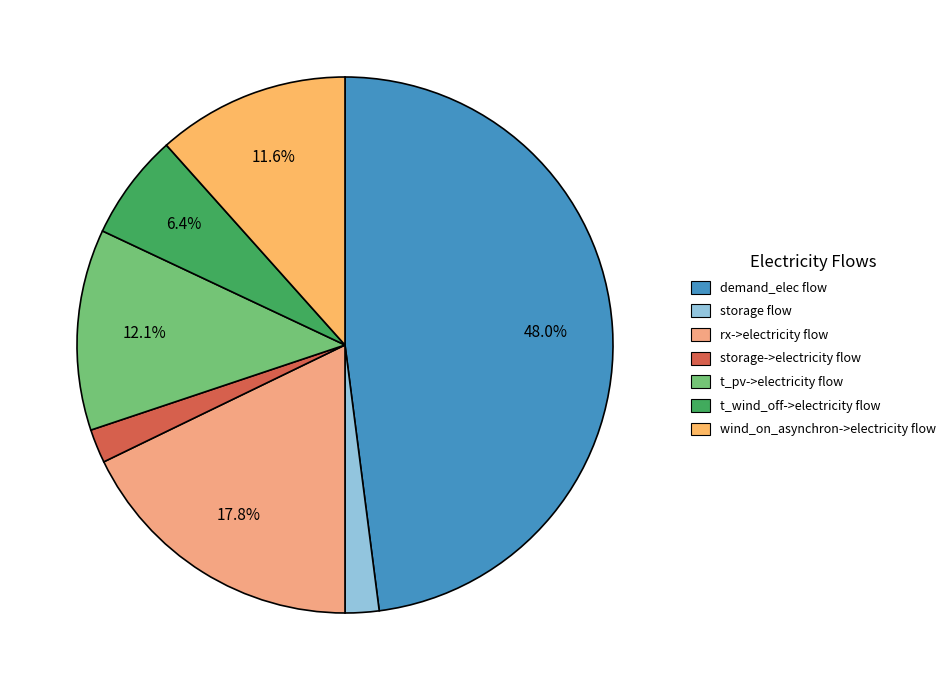

What percentage is the wind_on_asynchron->electricity flow slice, to the nearest percent?

12%